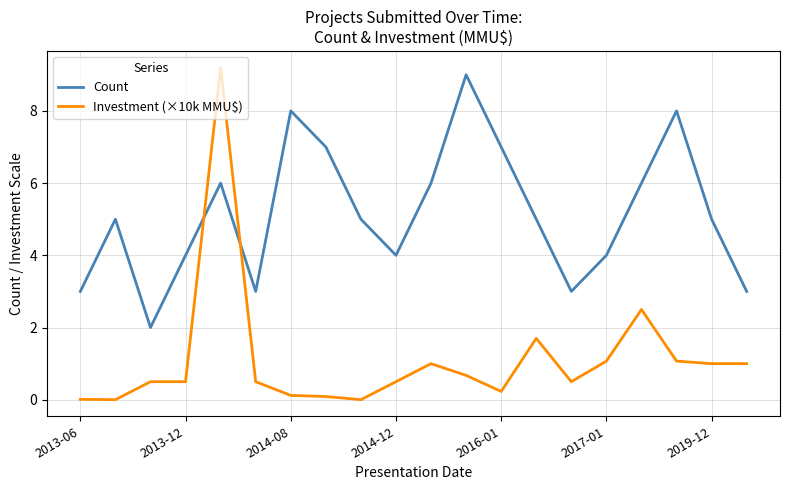

How many categories are shown in the chart?

20